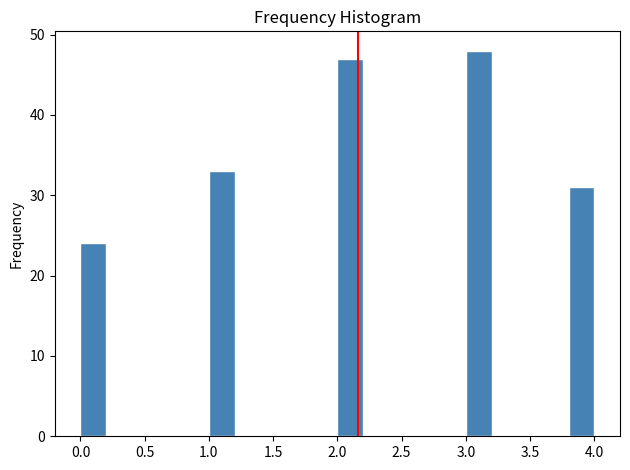

Reading left to right, list every bar in this chart as the range it spans on the x-axis followed by its height. The values are not printed on the chart, so give them approximately, as read against the axis.

0.0 to 0.2: 24
0.2 to 0.4: 0
0.4 to 0.6: 0
0.6 to 0.8: 0
0.8 to 1.0: 0
1.0 to 1.2: 33
1.2 to 1.4: 0
1.4 to 1.6: 0
1.6 to 1.8: 0
1.8 to 2.0: 0
2.0 to 2.2: 47
2.2 to 2.4: 0
2.4 to 2.6: 0
2.6 to 2.8: 0
2.8 to 3.0: 0
3.0 to 3.2: 48
3.2 to 3.4: 0
3.4 to 3.6: 0
3.6 to 3.8: 0
3.8 to 4.0: 31